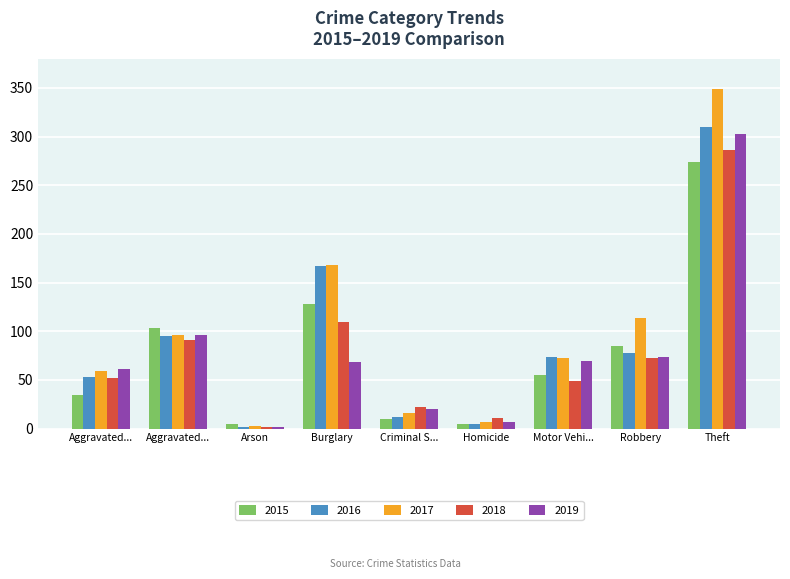

What is the difference between the maximum and second lowest values in the 2016 series?

305